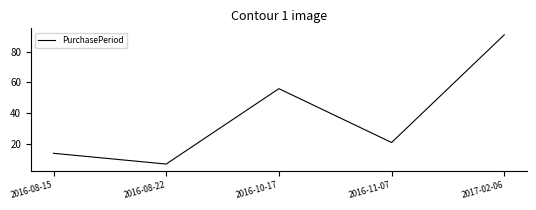

What is the ratio of the value at 2016-10-17 to the value at 2017-02-06?

0.6